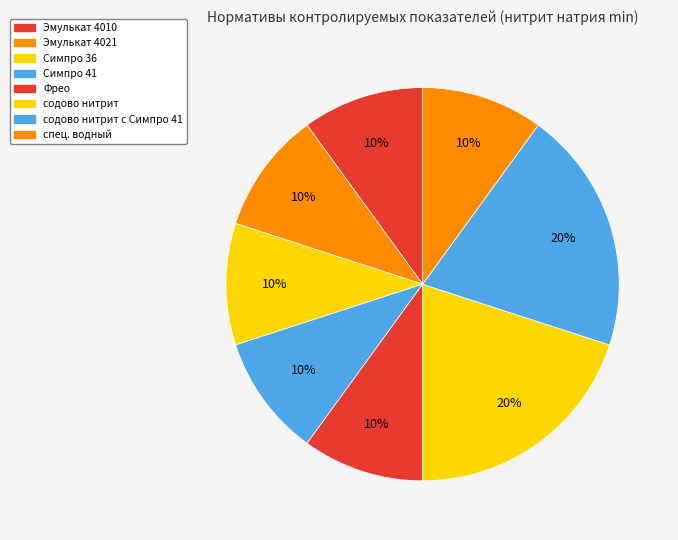

Count the number of slices in the pie.

8